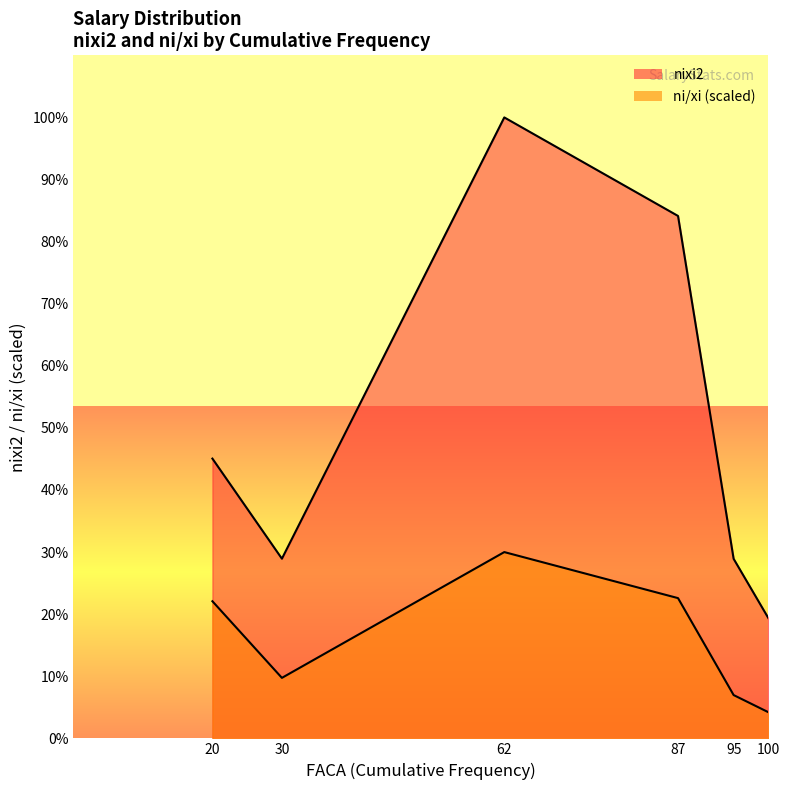

What is the minimum value for nixi2?

10878125.0